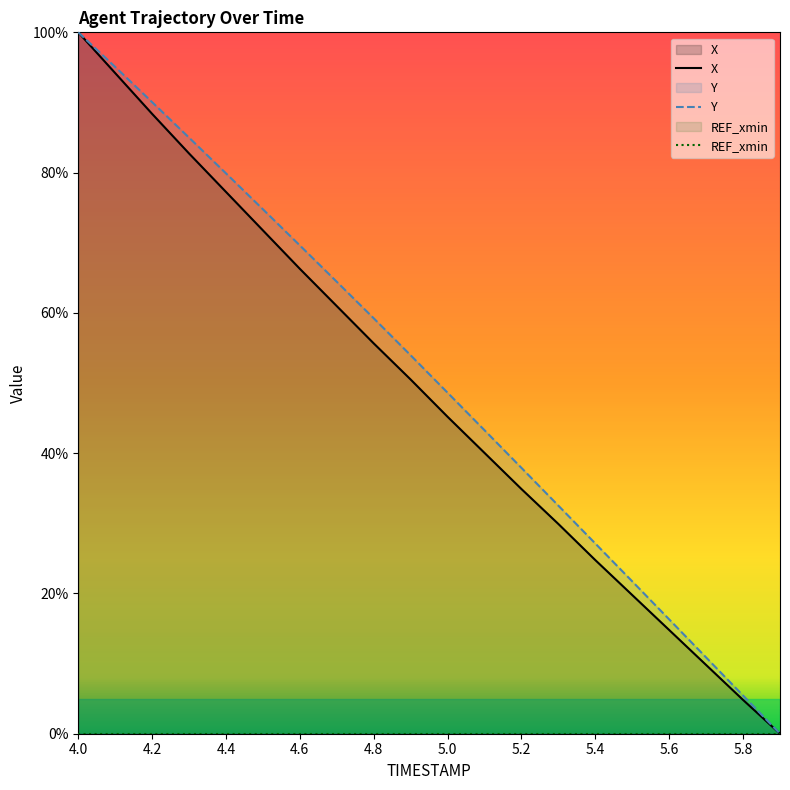

What is the difference between the highest and lowest values at 5.6?

16.3